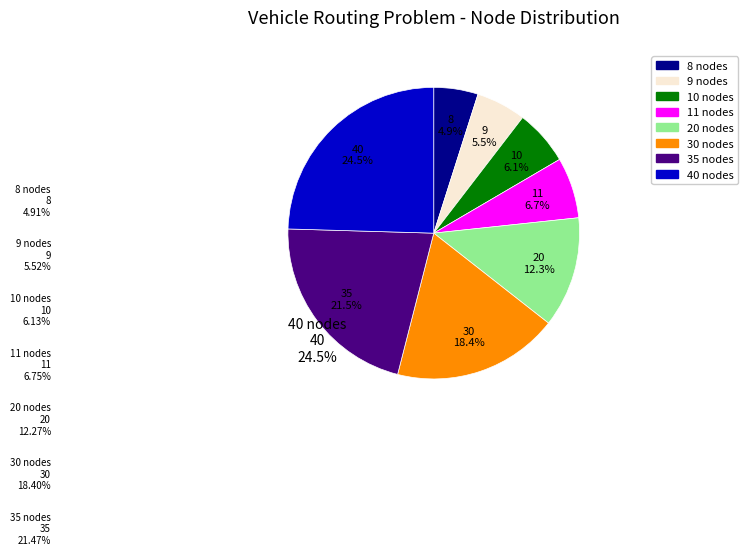

Rank the categories by value from lowest to highest.

8 nodes, 9 nodes, 10 nodes, 11 nodes, 20 nodes, 30 nodes, 35 nodes, 40 nodes